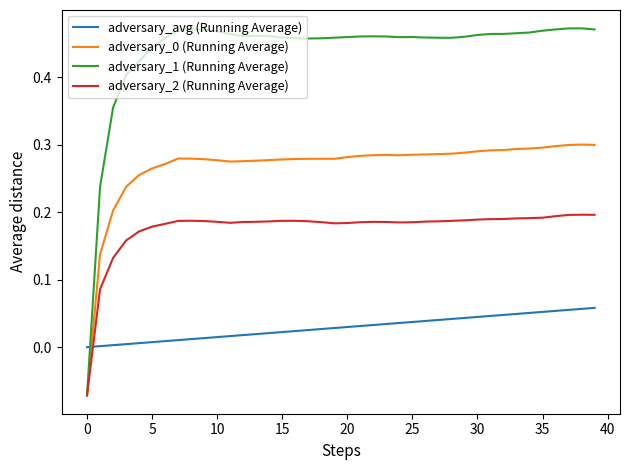

True or false: adversary_0 (Running Average) and adversary_avg (Running Average) intersect in this chart.

True